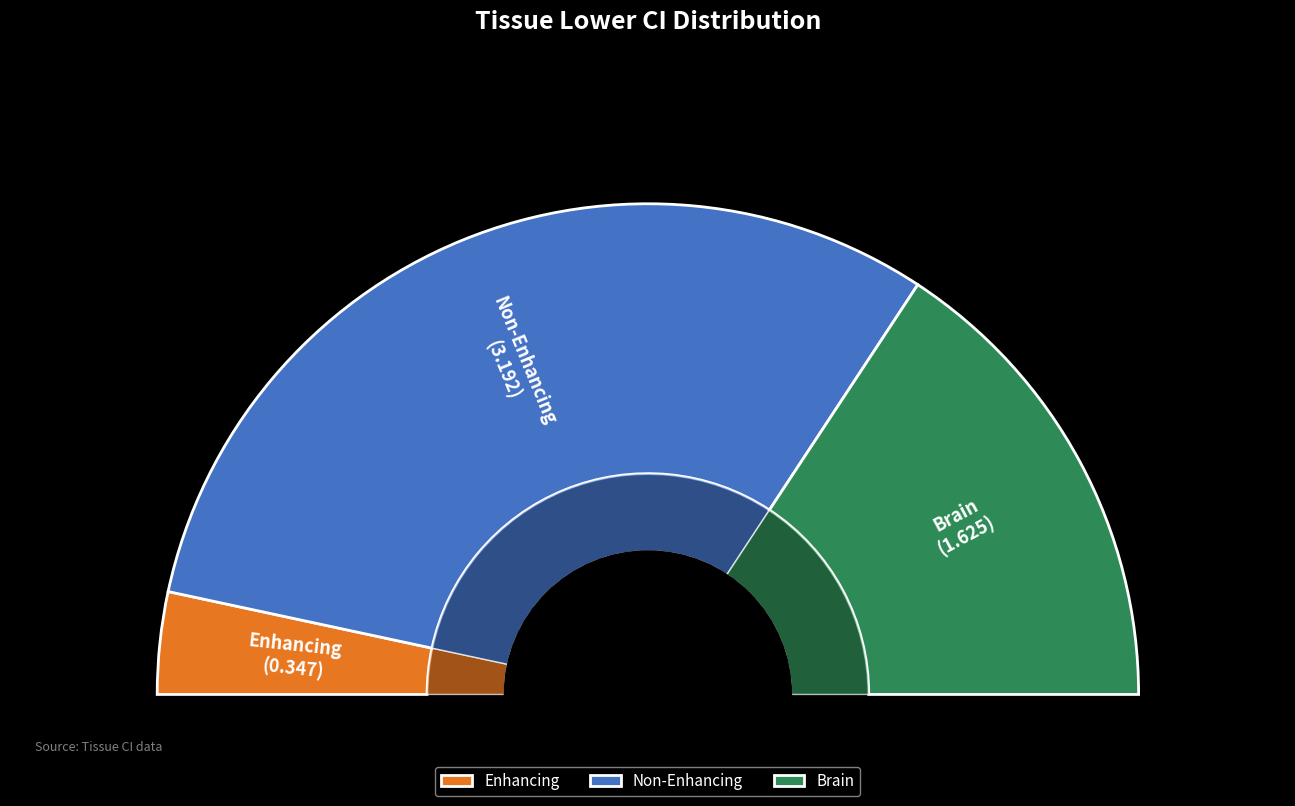

True or false: Enhancing accounts for 13% of the total.

False